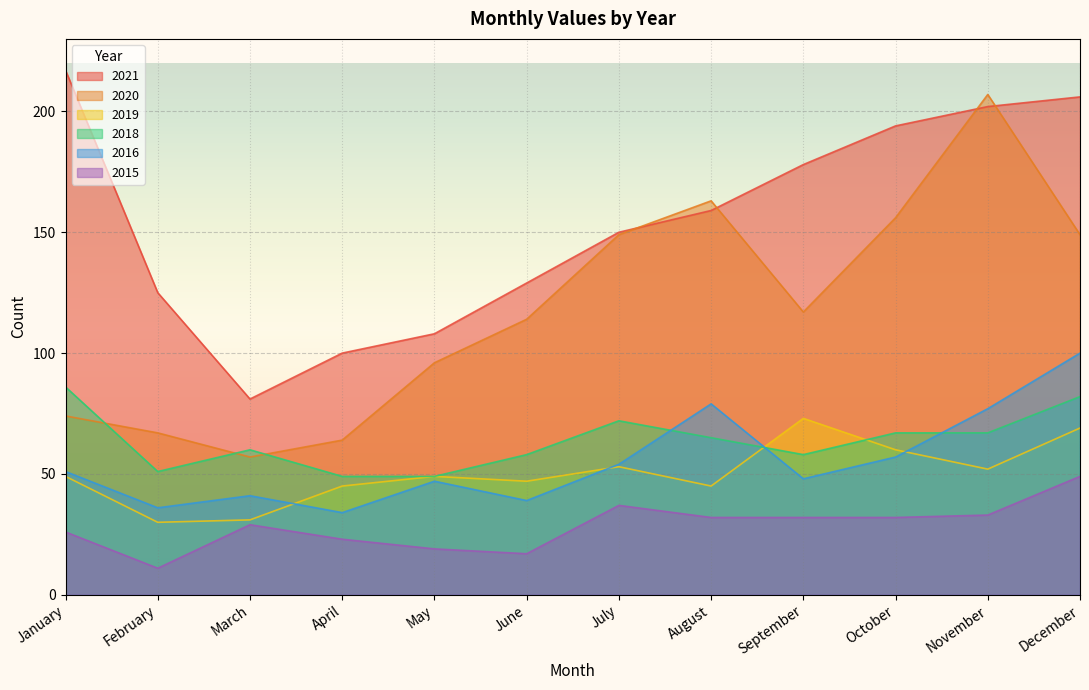

How many interior local peaks does the 2015 series have?

2